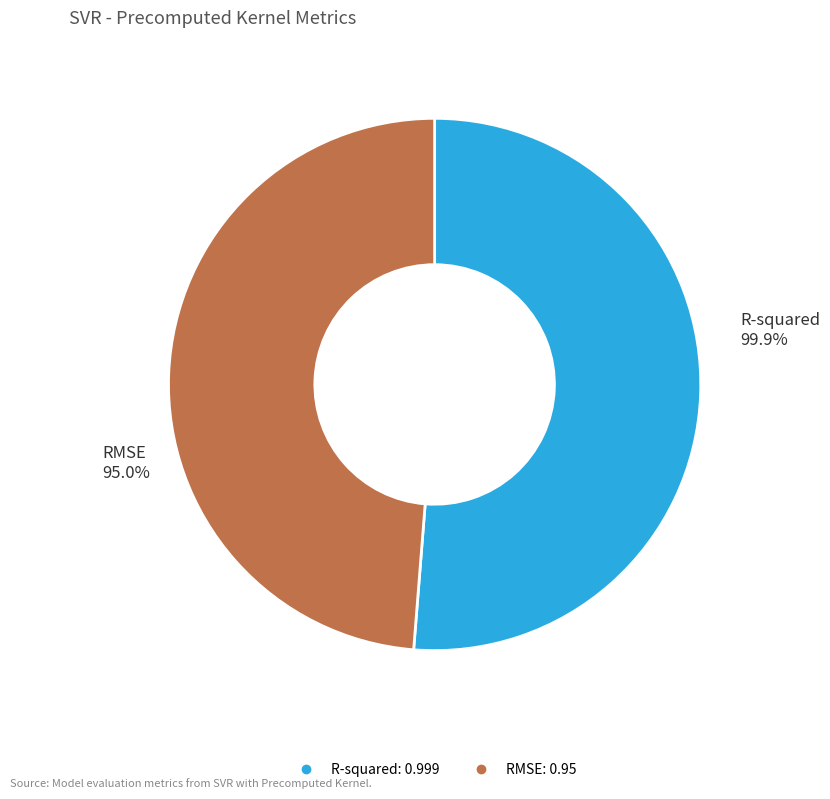

True or false: RMSE accounts for 35% of the total.

False